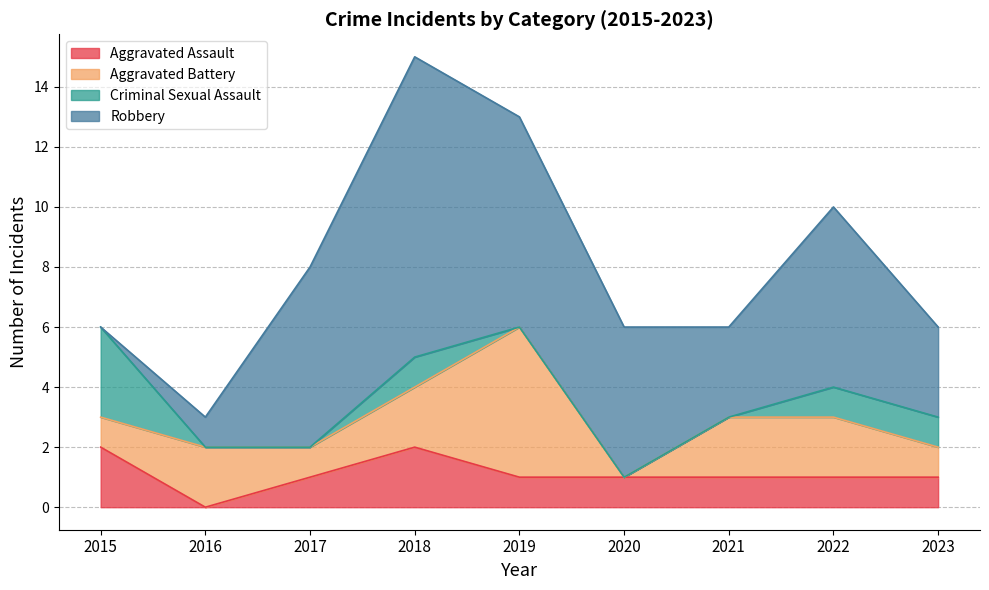

At which category is the sum across all series the highest?

2018